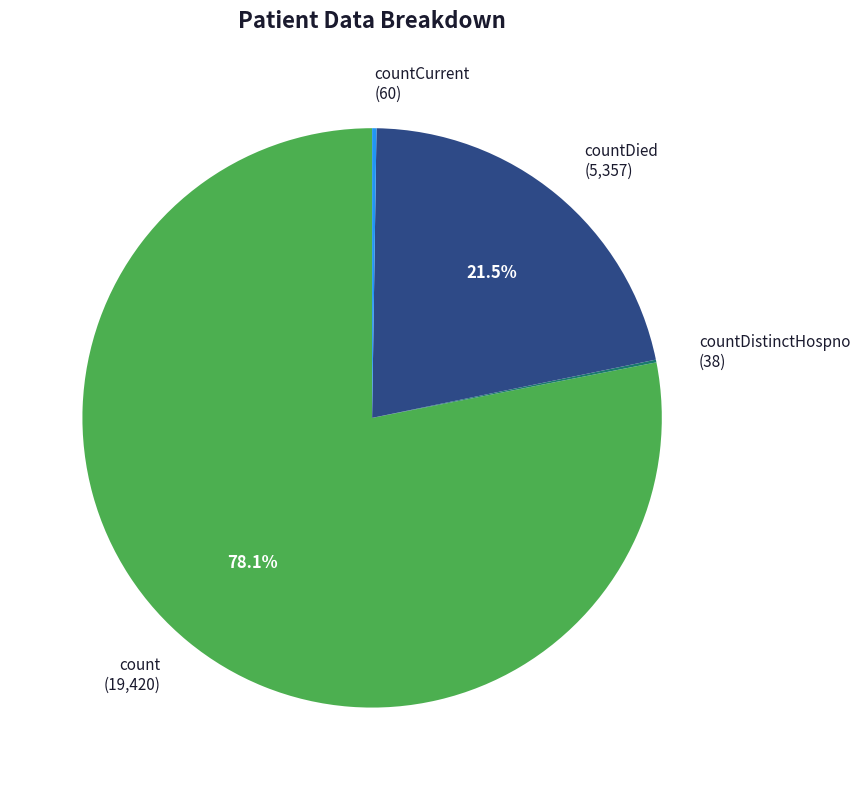

Is count (19,420) the majority of the pie?

Yes